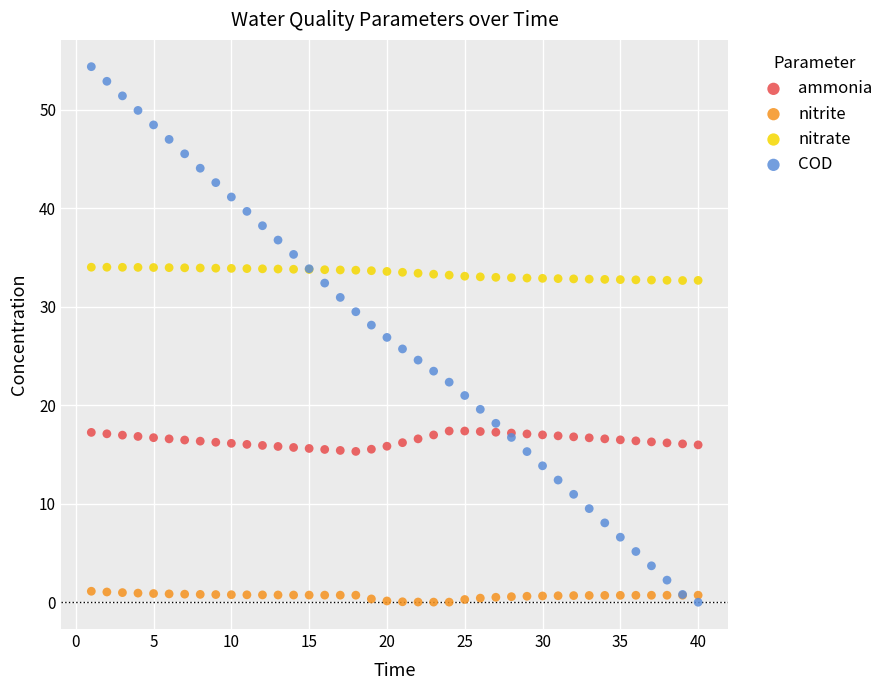

Which series contains the highest Y value?

COD